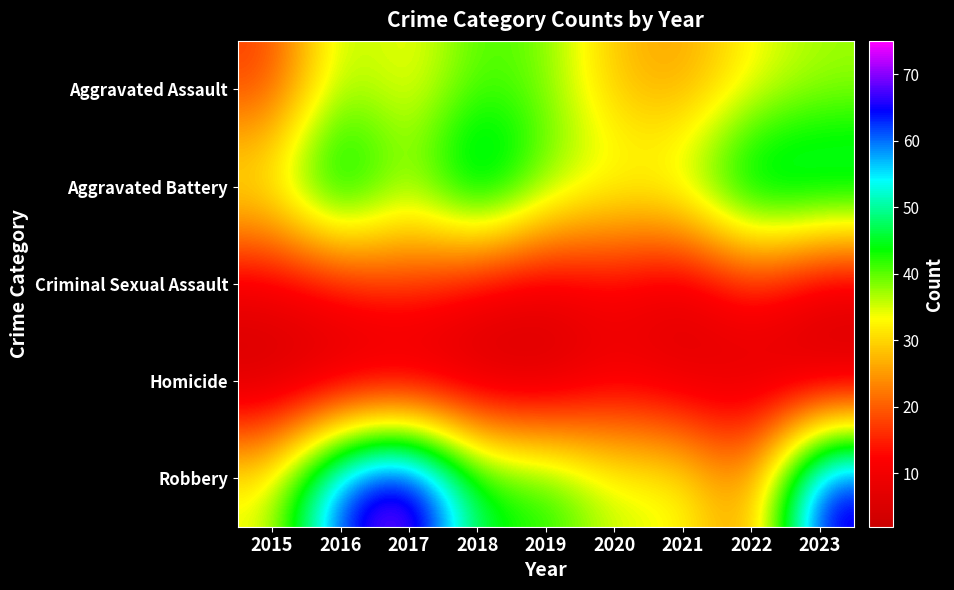

Which series has the largest range (max minus min)?

Robbery